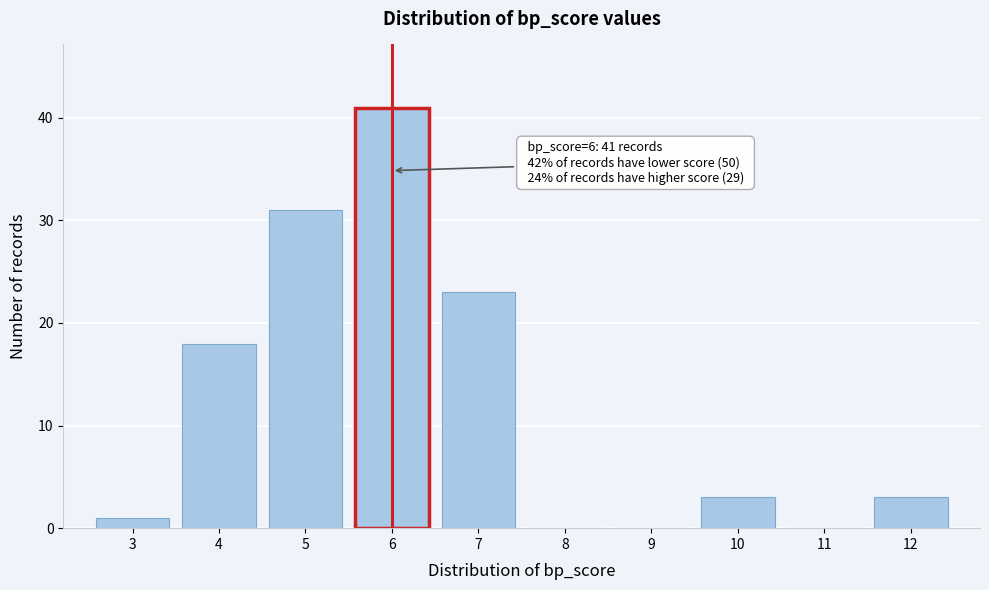

Reading right to left, what are all the values shown in this chart?

12=3	11=0	10=3	9=0	8=0	7=23	6=41	5=31	4=18	3=1